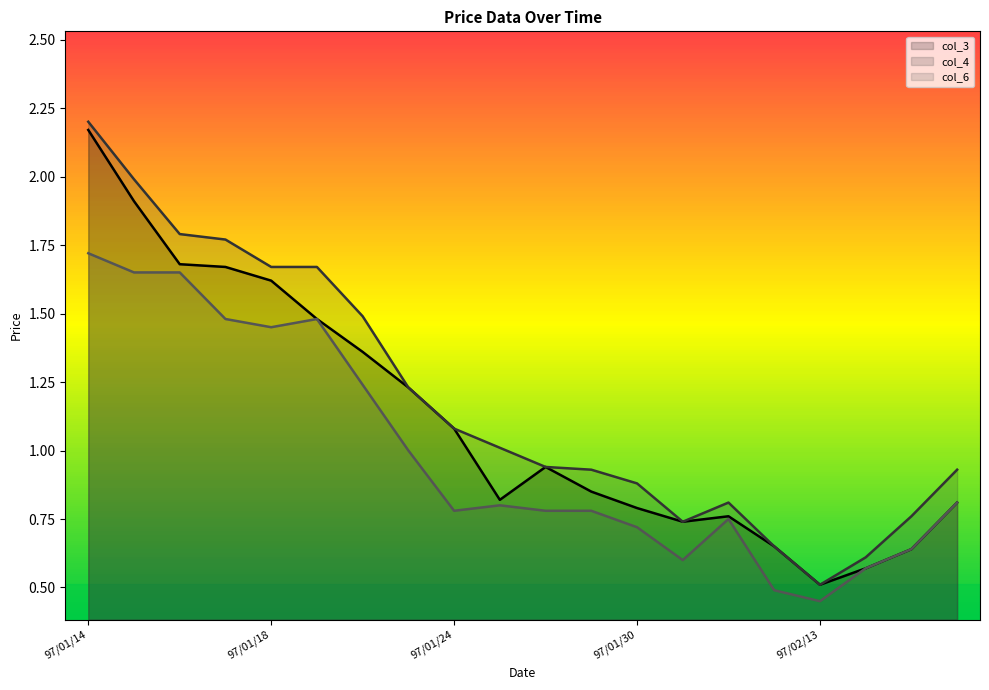

What is the value of the col_6 point at the 20th from the left?

0.8